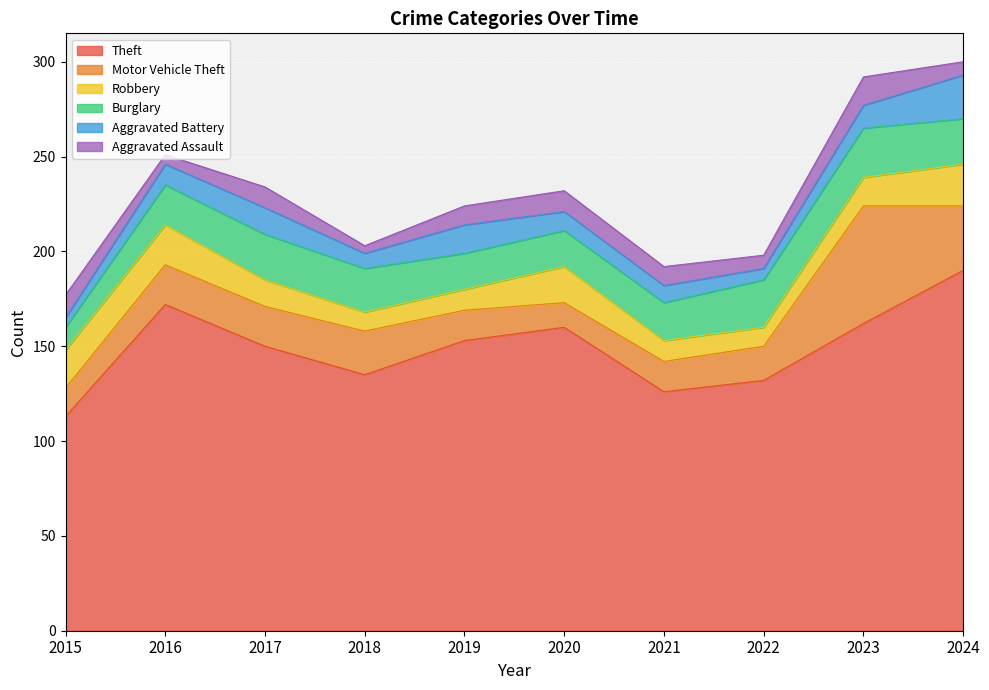

At which category is the sum across all series the highest?

2024